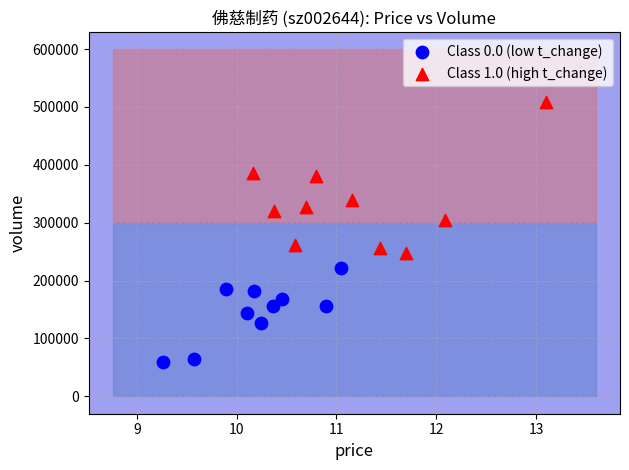

Which series reaches the maximum Y coordinate?

Class 1.0 (high t_change)